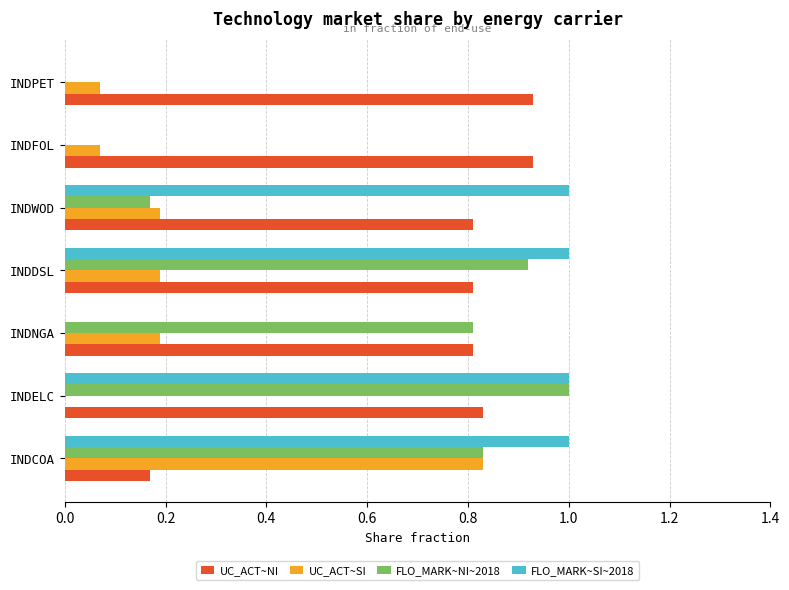

Which series has the largest total across all categories?

UC_ACT~NI